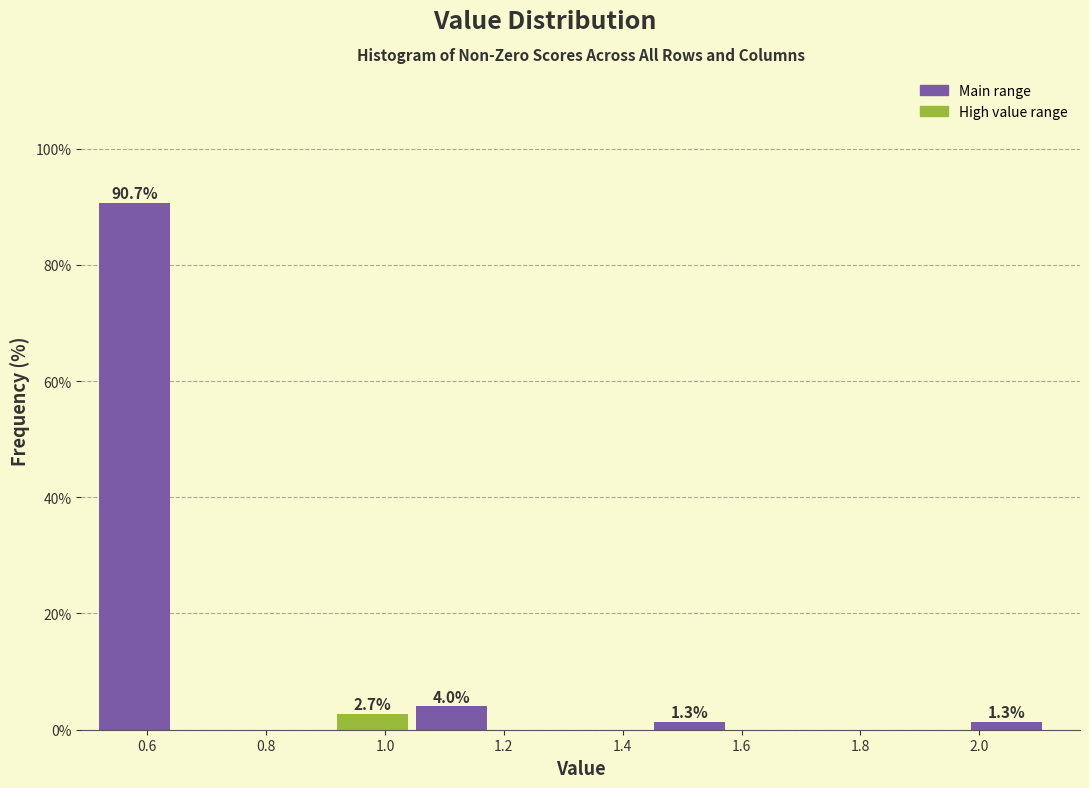

Over which range of the x-axis is the bar tallest?

0.52 to 0.66